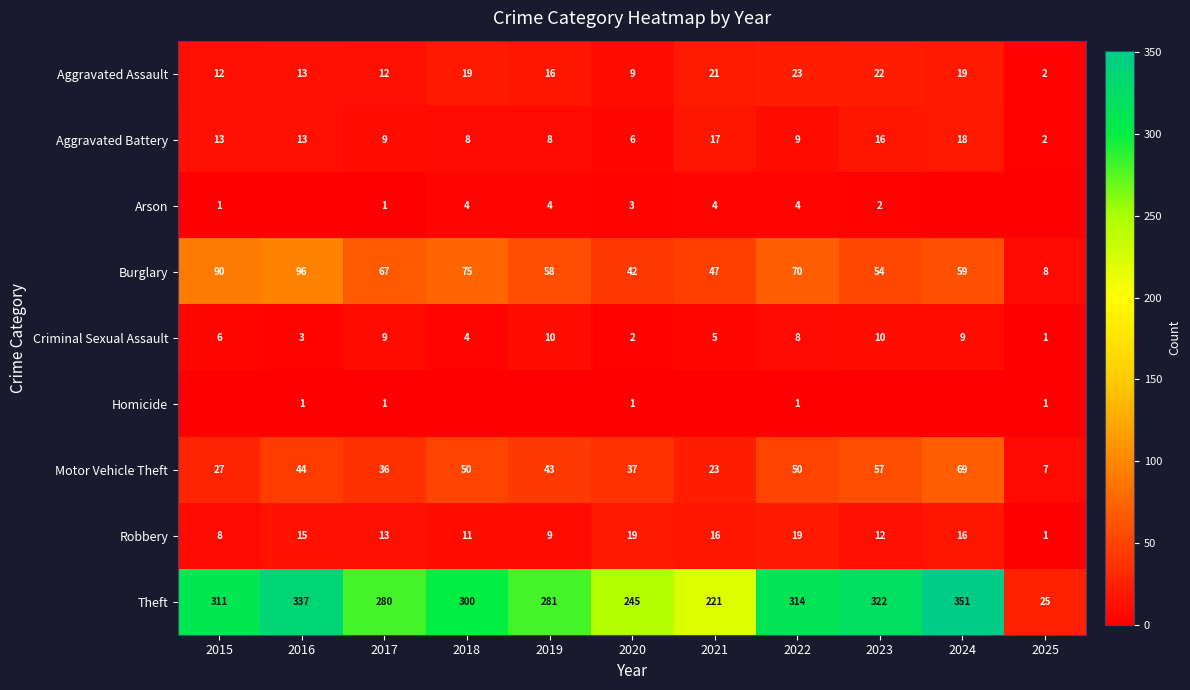

The Theft series shows 105 at 2023. True or false?

False